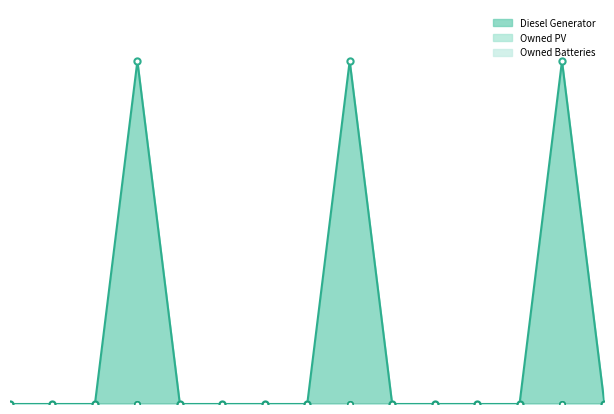

Which series has the largest Y range (max minus min)?

Diesel Generator